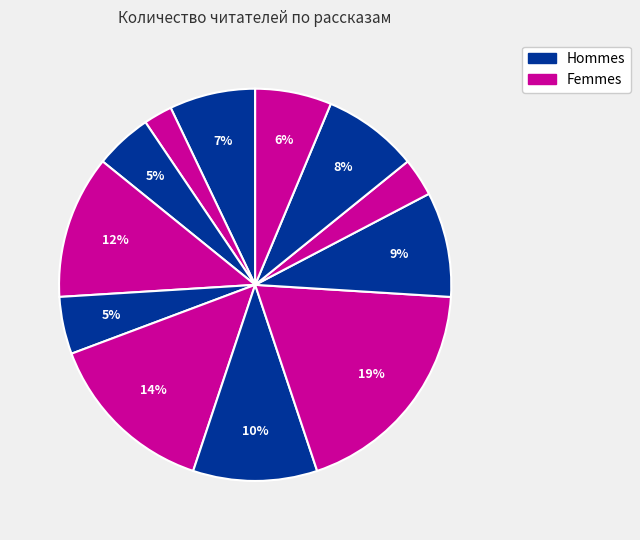

Does any single category account for the majority?

No